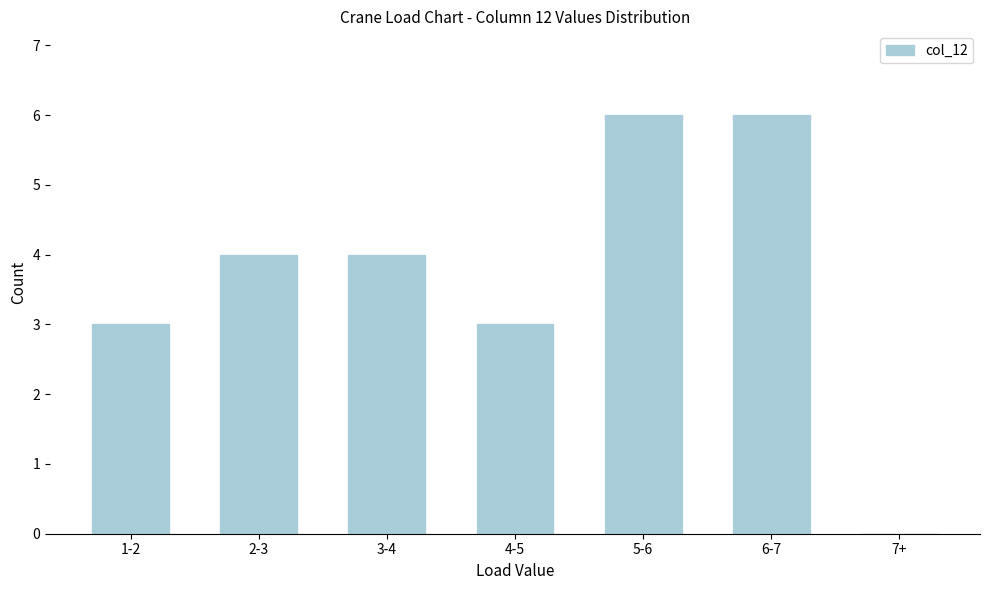

Reading left to right, transcribe all the data shown in this chart.

1-2=3	2-3=4	3-4=4	4-5=3	5-6=6	6-7=6	7+=0